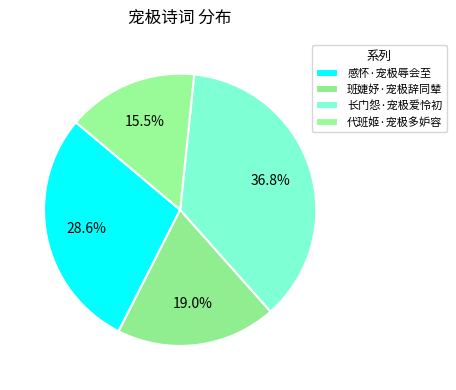

Which category has the smallest portion of the pie?

代班姬·宠极多妒容